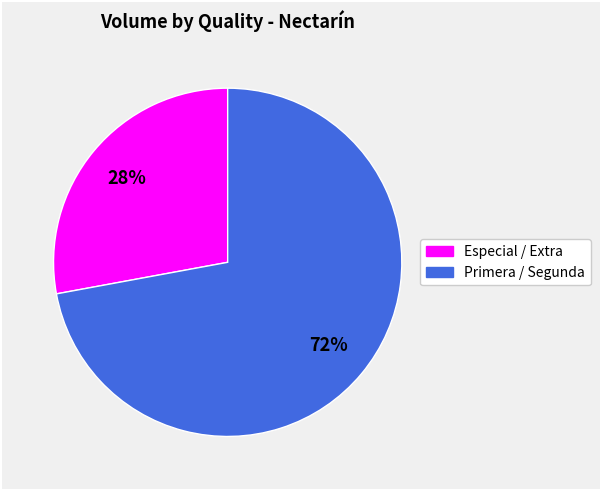

To the nearest percent, what is the average slice percentage?

50%